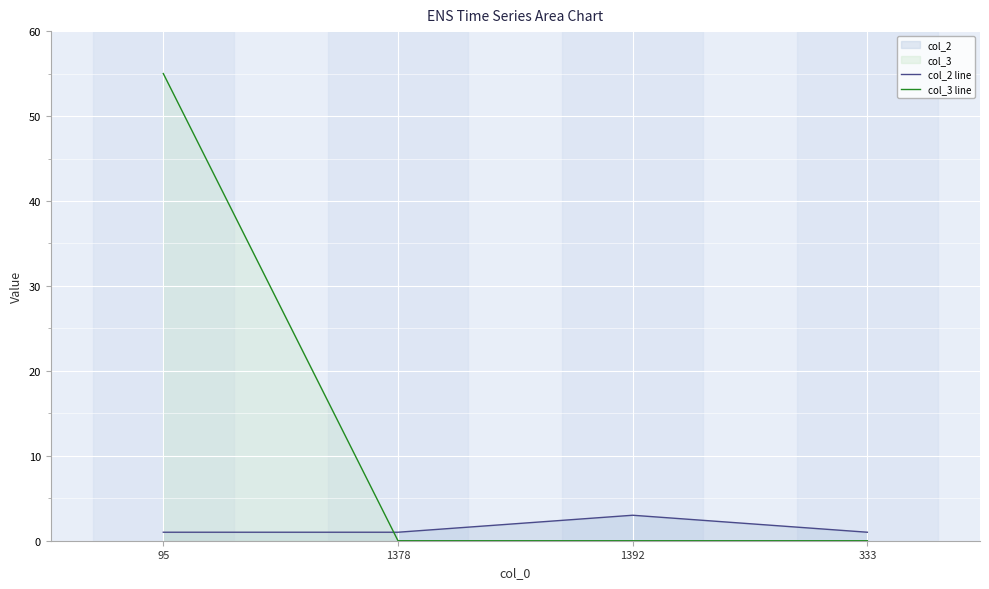

Read the col_2 line value at 95.

1